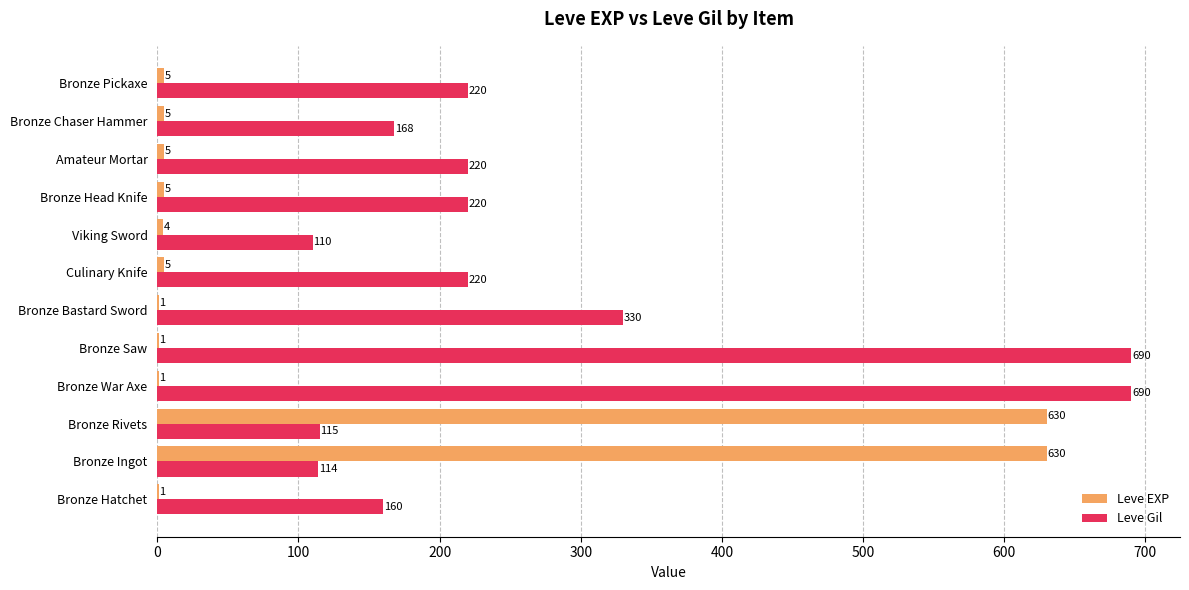

The value of Leve EXP at Bronze Pickaxe is 5. True or false?

True